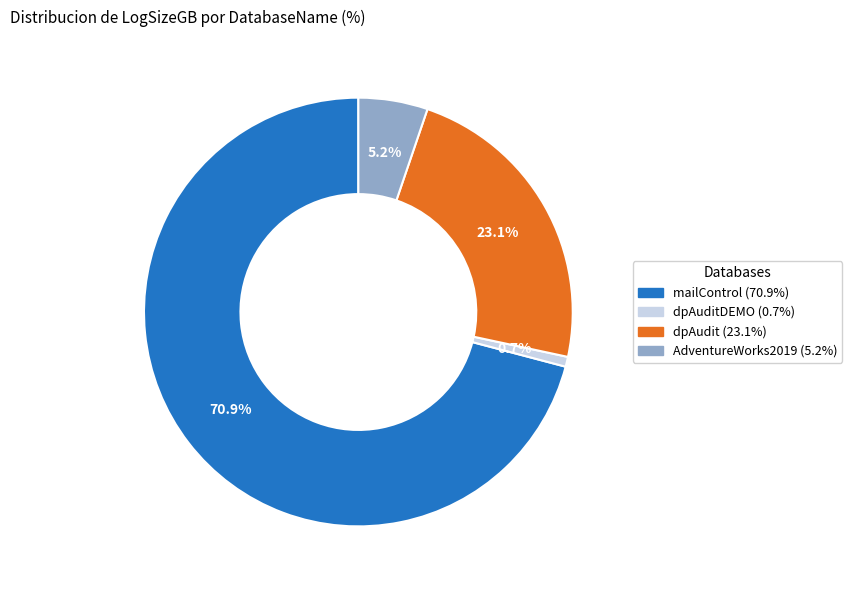

How many segments does this pie chart have?

4